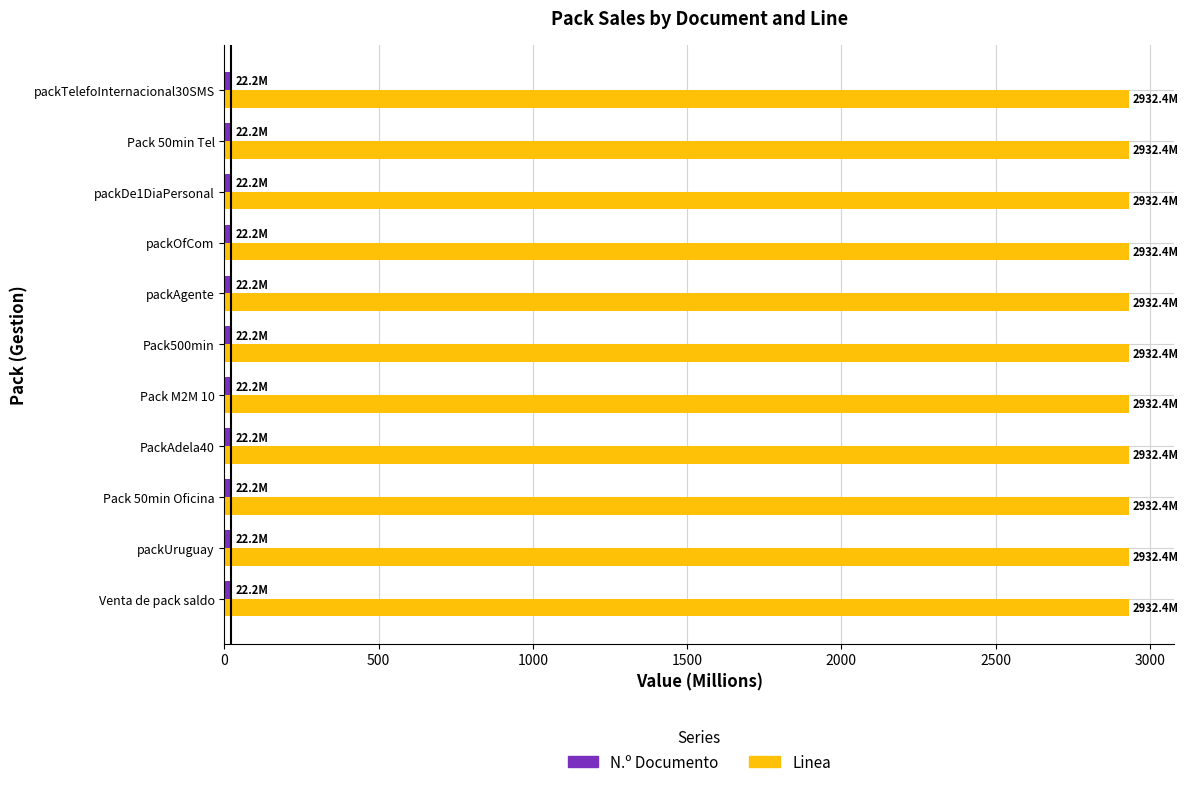

The value of Linea at Pack500min is 2932.4. True or false?

True